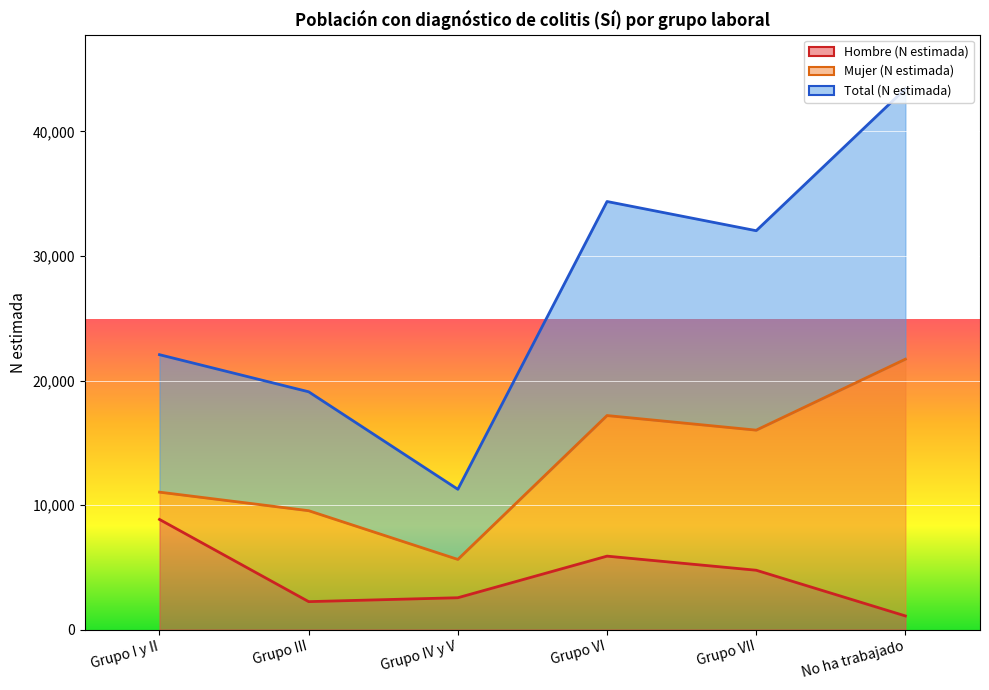

Is it true that Total (N estimada) equals 22075 at Grupo I y II?

True